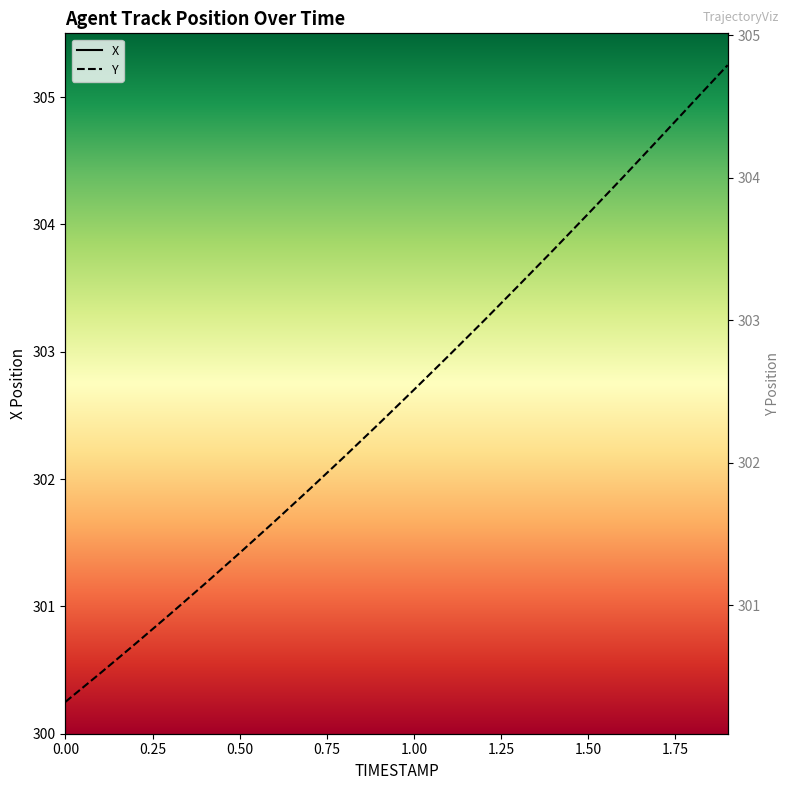

Which series changed the most between 0.0 and 1.9?

X